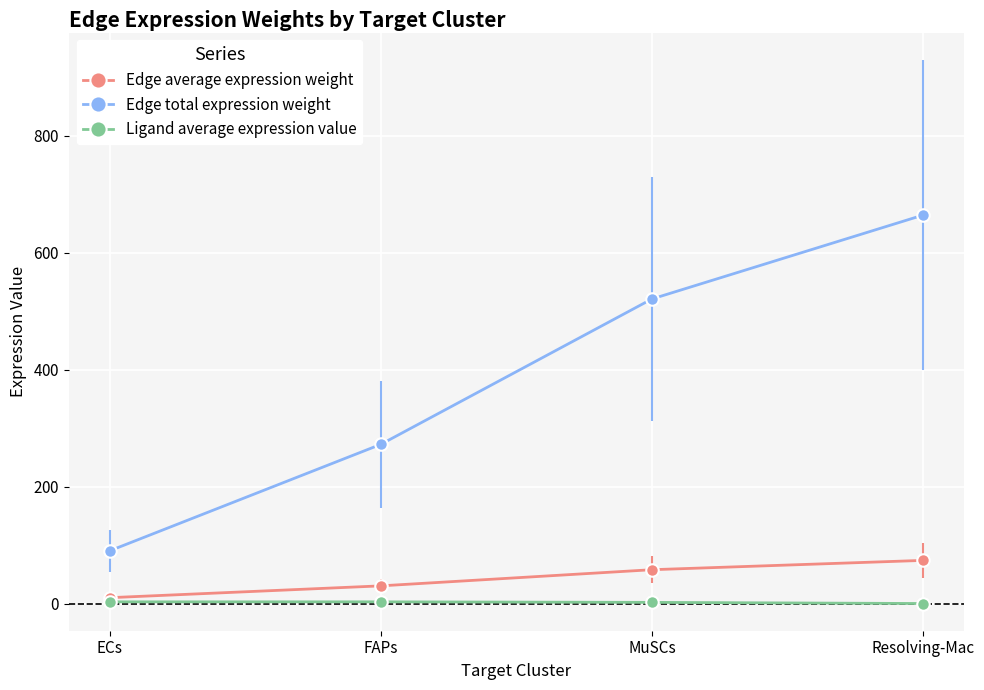

Reading left to right, extract all data points from this chart.

Edge average expression weight: 10.0	30.2	57.9	73.8
Edge total expression weight: 90.1	272.1	520.7	664.1
Ligand average expression value: 2.9	2.9	2.0	0.0